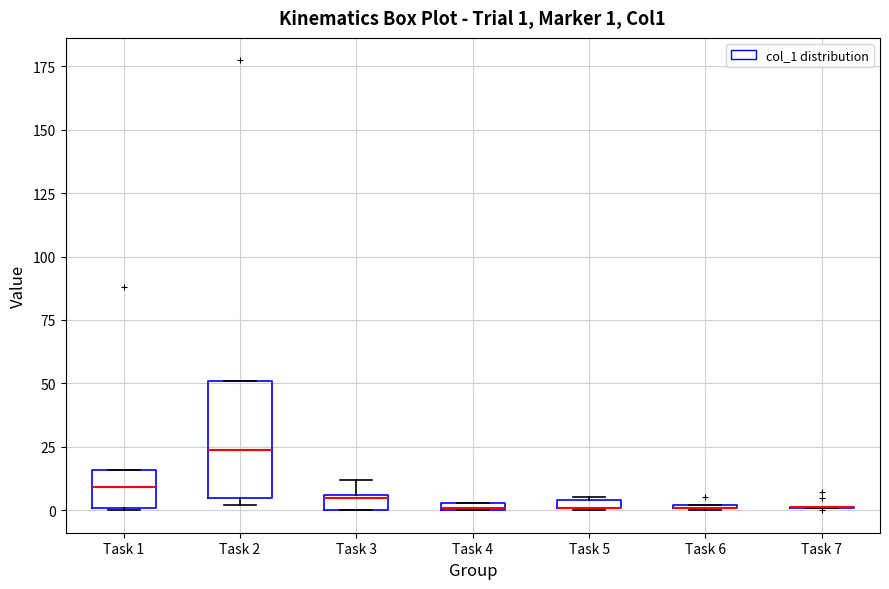

Which box is the tallest, from its lower edge to its upper edge?

Task 2